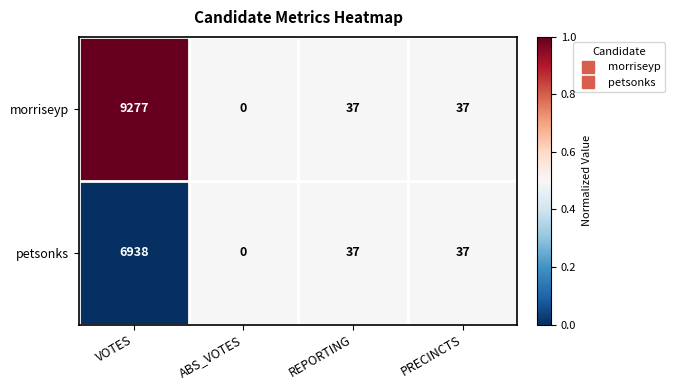

List the series in order of their peak value, lowest first.

petsonks, morriseyp